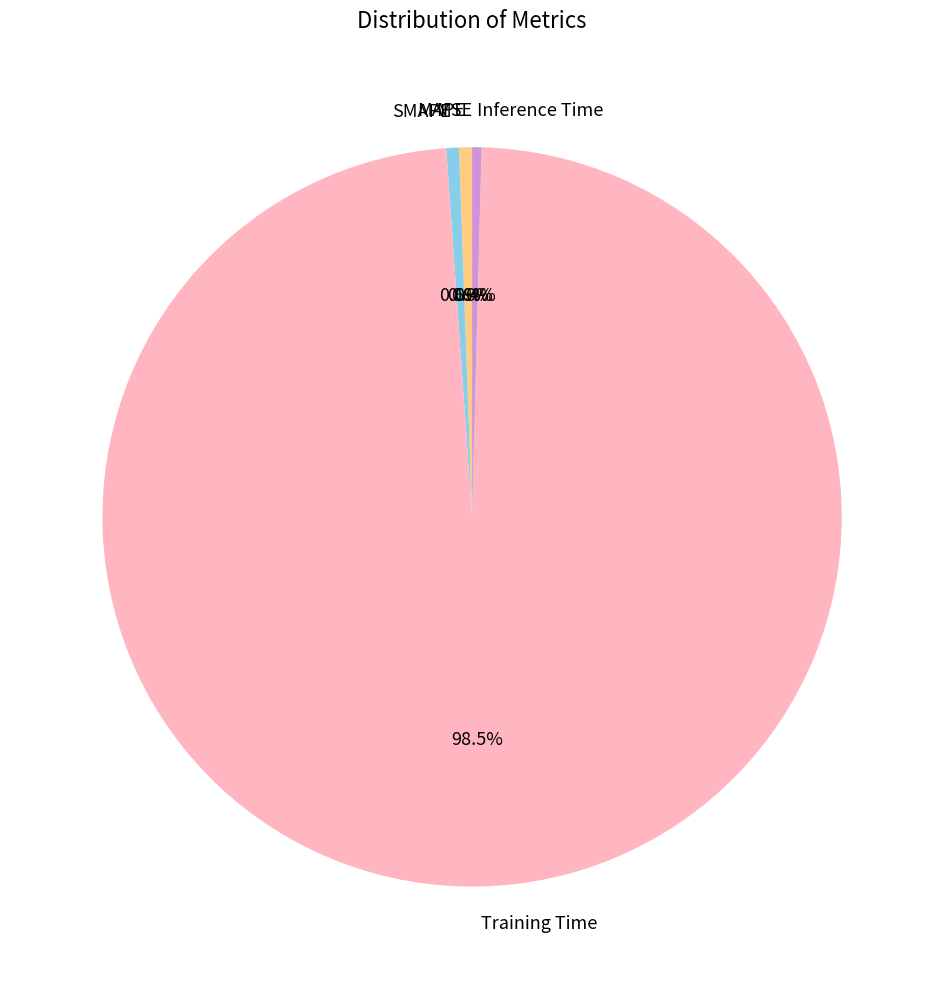

Combined, what portion of the pie is Inference Time and SMAPE?

1.0%